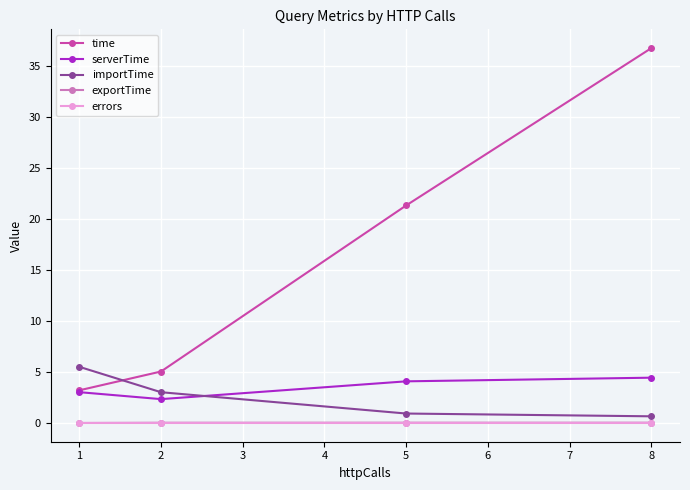

True or false: time has more than 1 interior local peaks.

False